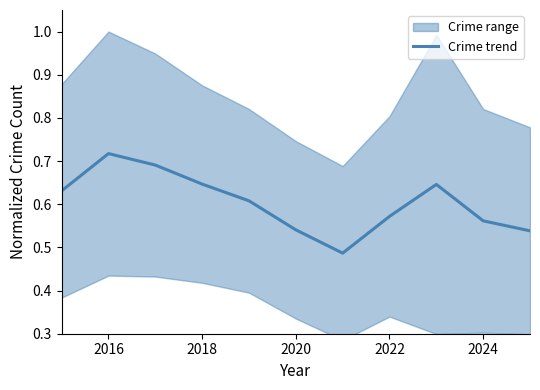

Which category has the highest value in the Crime trend series?

2016